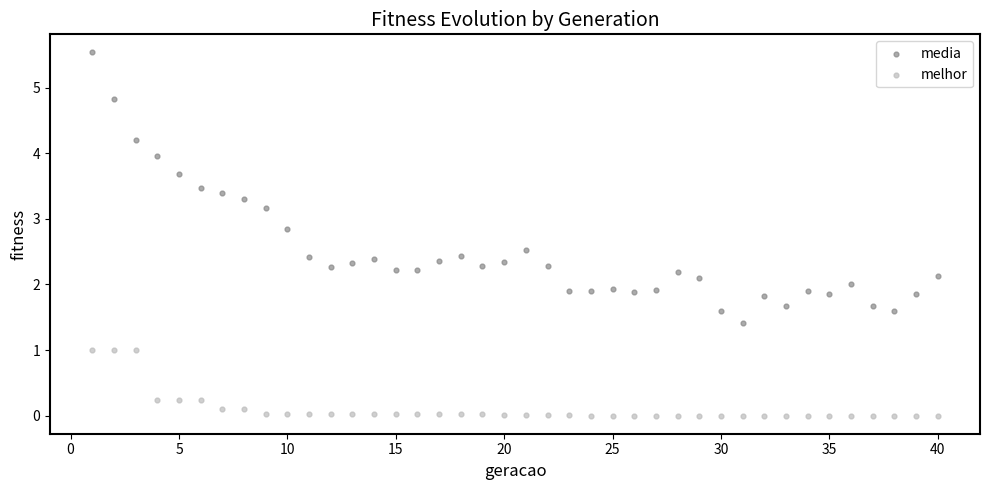

Which series contains the highest Y value?

media